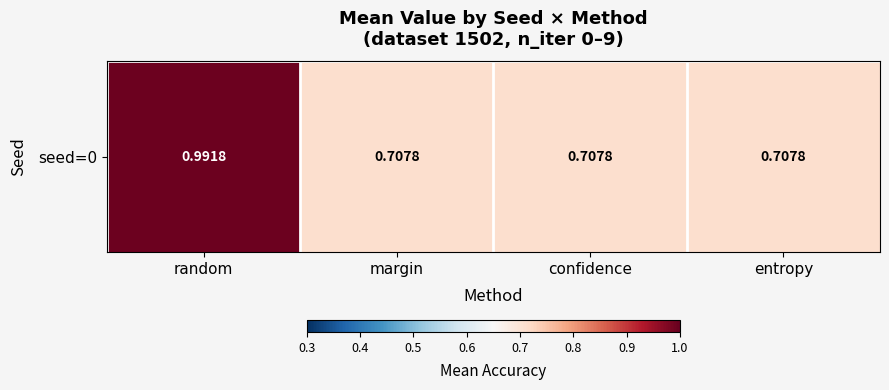

The value at margin is 0.7. True or false?

True